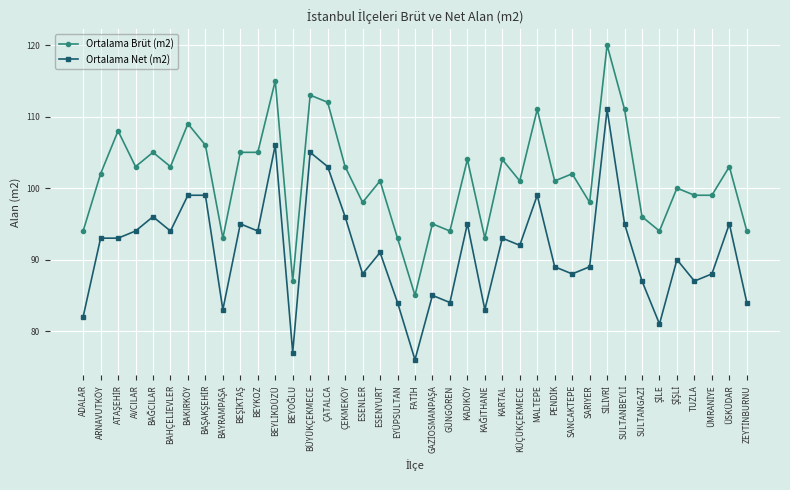

Is it true that Ortalama Net (m2) equals 91 at ESENYURT?

True